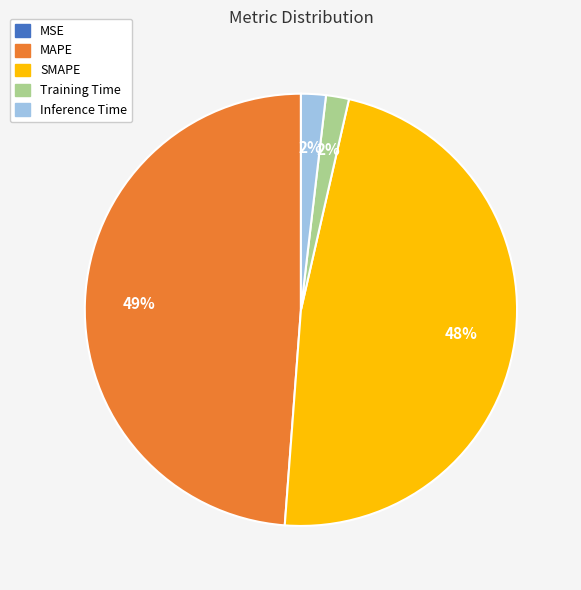

Is there any slice that represents more than half of the pie?

No